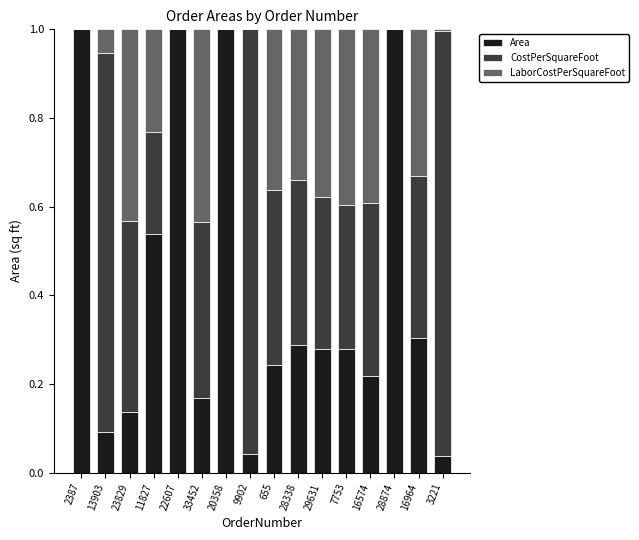

How many distinct data groups are displayed?

3